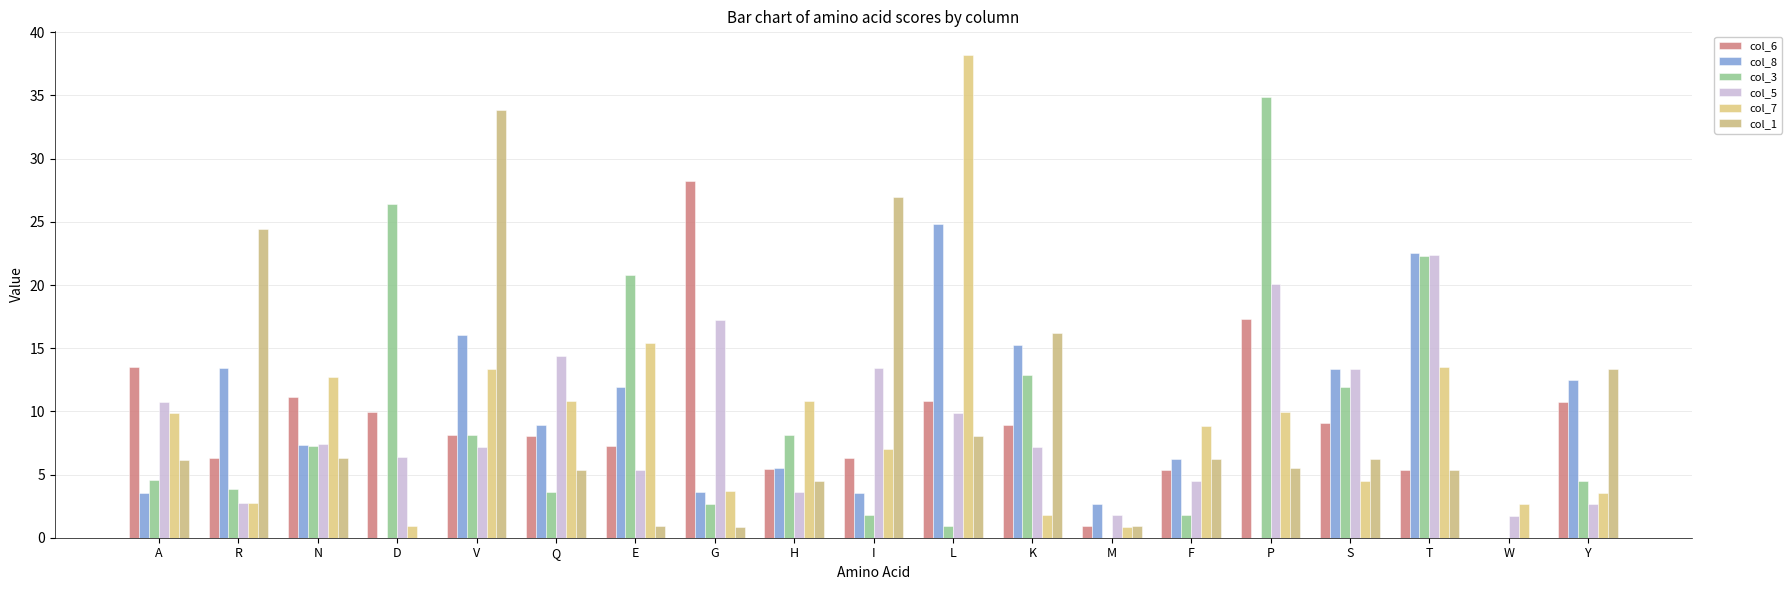

Between D and P, which series saw the biggest shift?

col_5